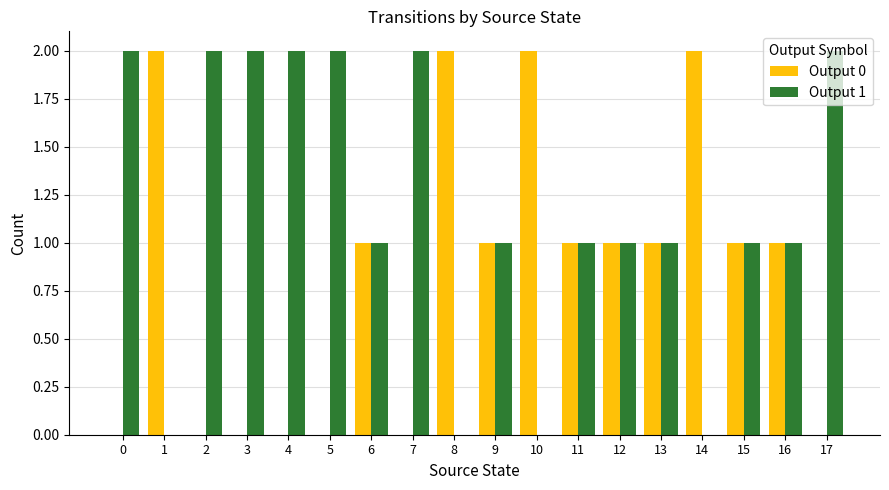

The Output 0 series shows 1 at 16. True or false?

True